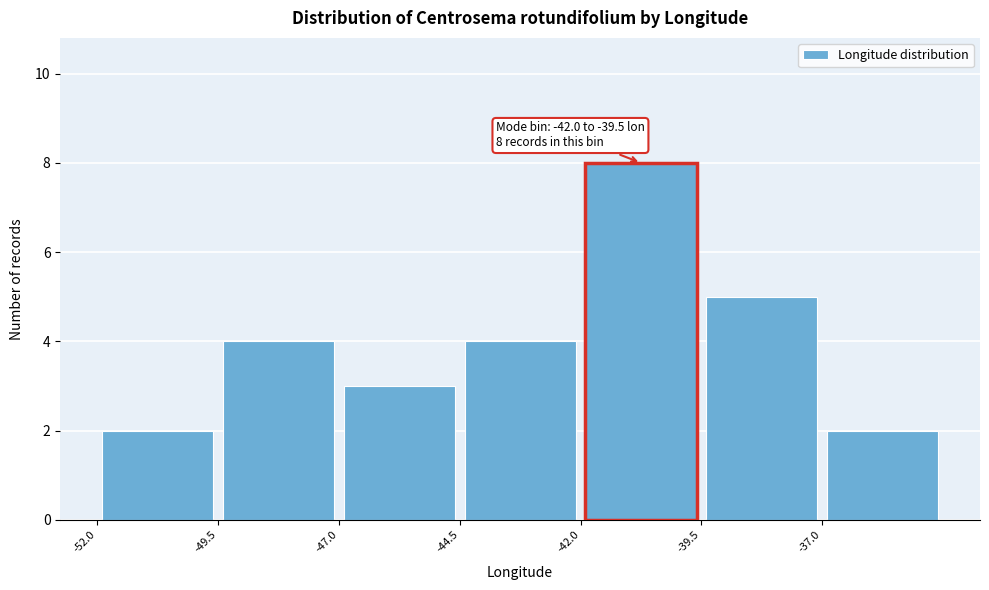

Over which range of the x-axis is the bar tallest?

-42.0 to -39.5